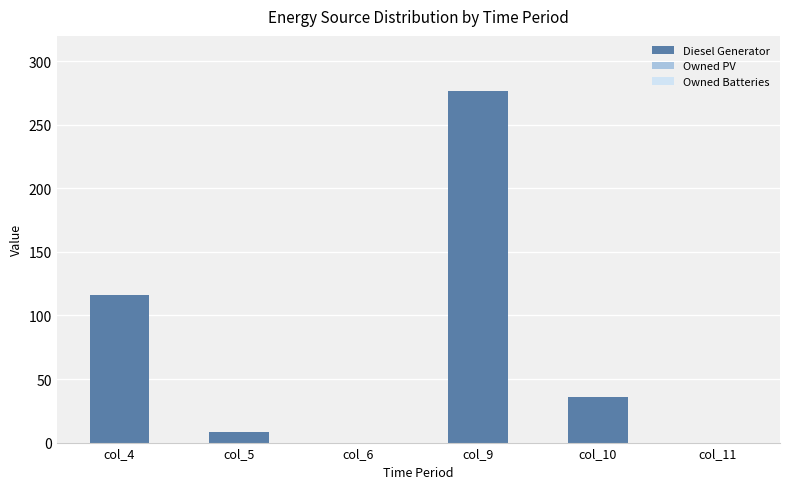

The chart shows a value of 0 at col_11. True or false?

True